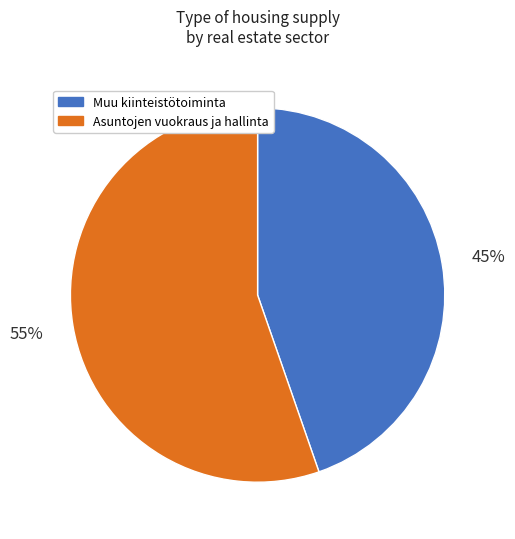

True or false: Asuntojen vuokraus ja hallinta accounts for 55% of the total.

True